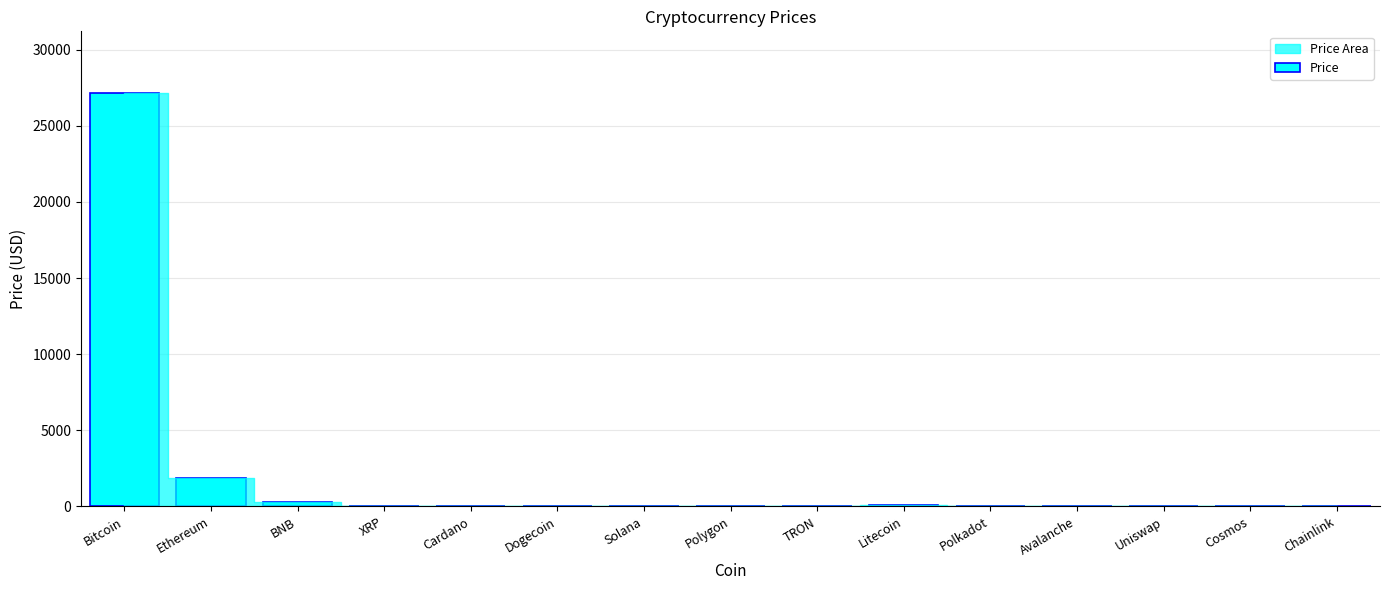

At which category does the chart reach its peak across all series?

Bitcoin